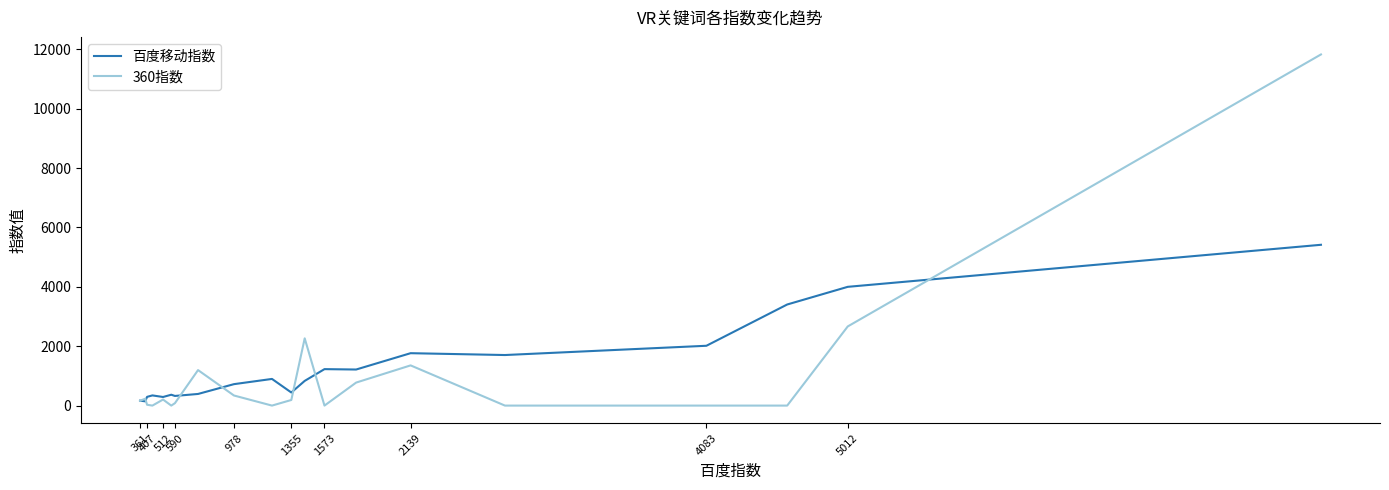

Which series has the largest total across all categories?

百度移动指数